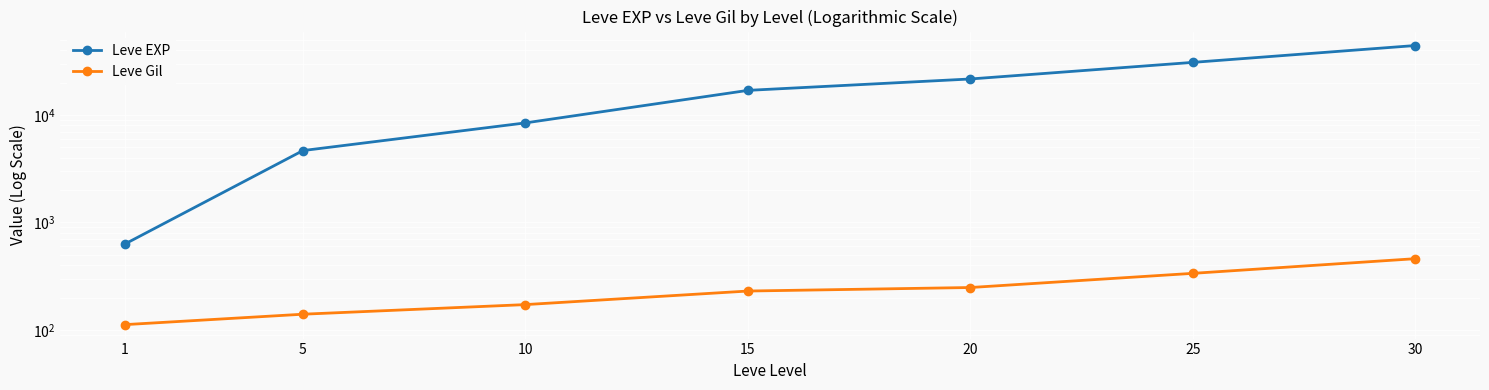

Where is Leve EXP nearest to the value 22430?

20